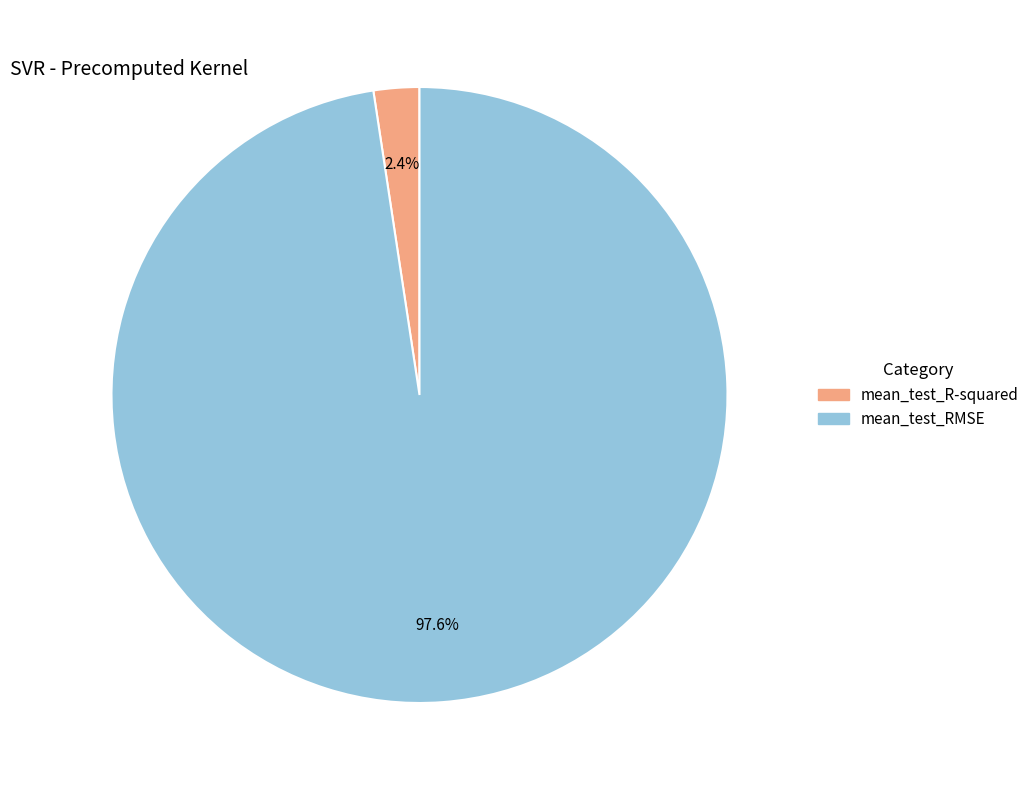

True or false: mean_test_R-squared accounts for 9% of the total.

False